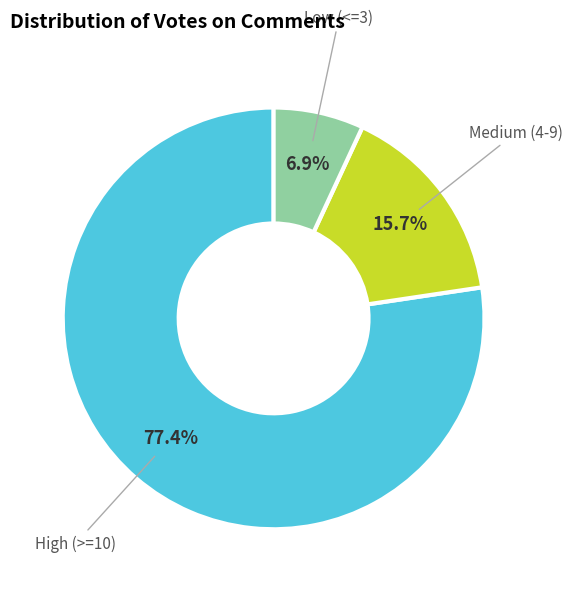

Which slice is the largest?

High (>=10)